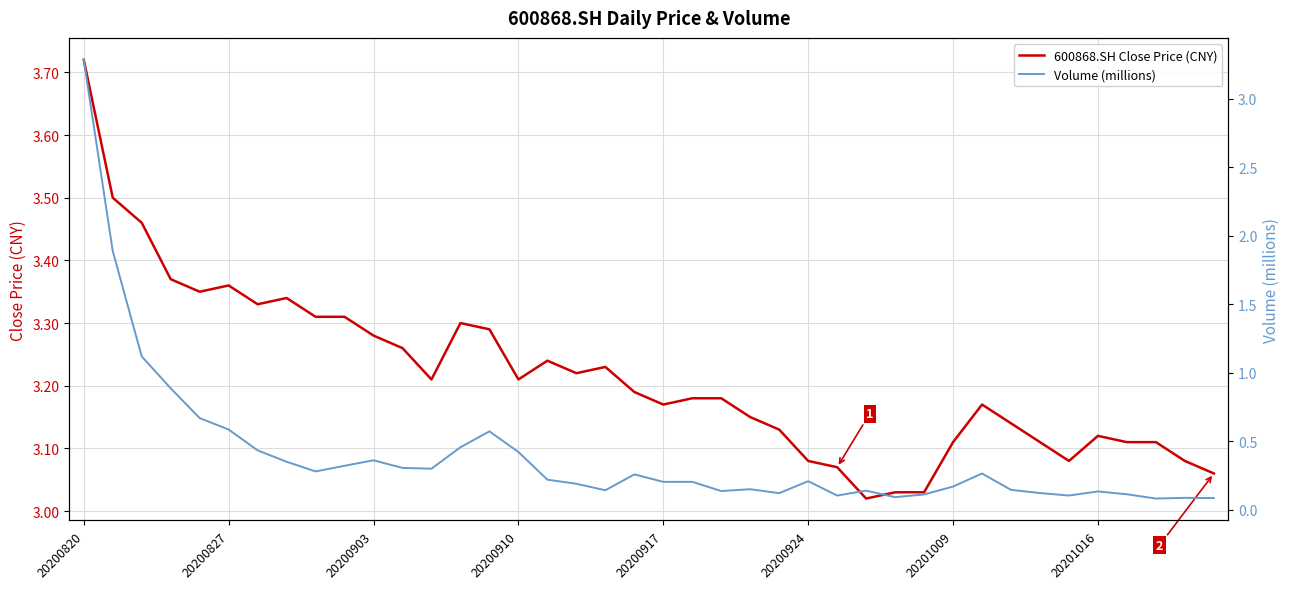

True or false: Volume (millions) has a value of 0.1 at 28.

True